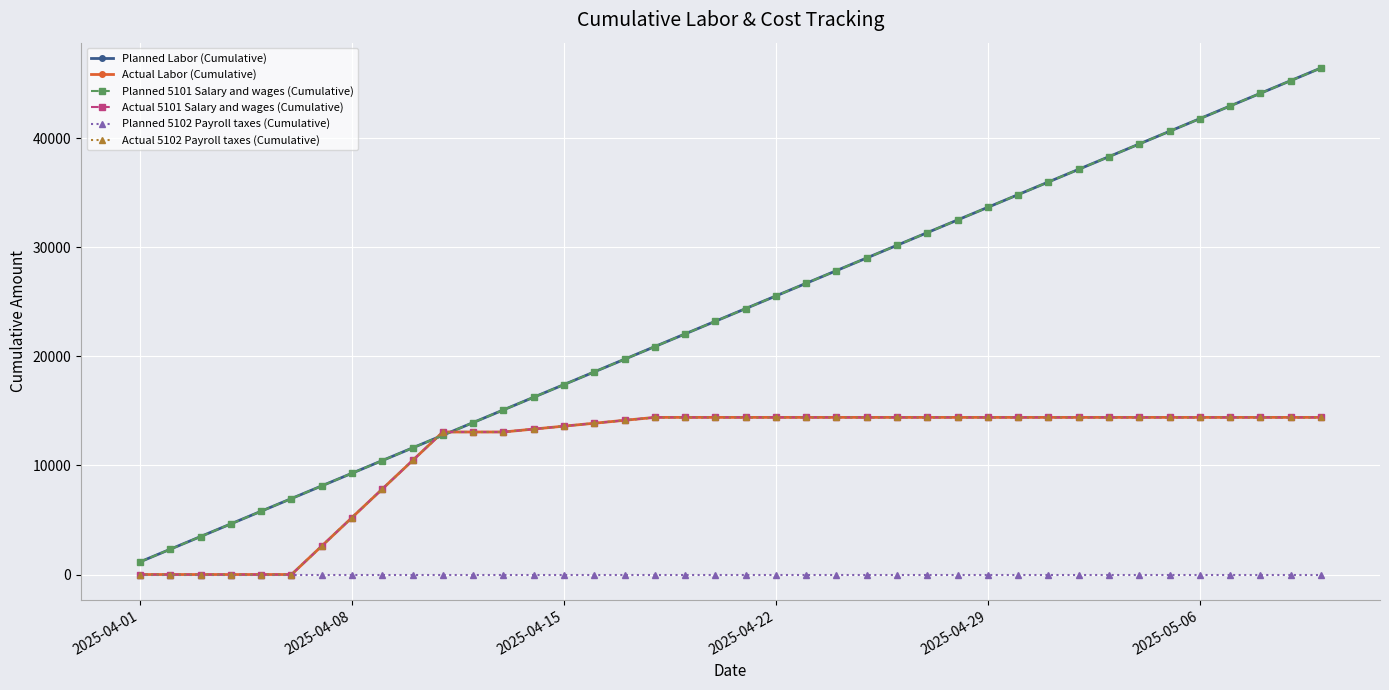

How many lines are shown in the chart?

6